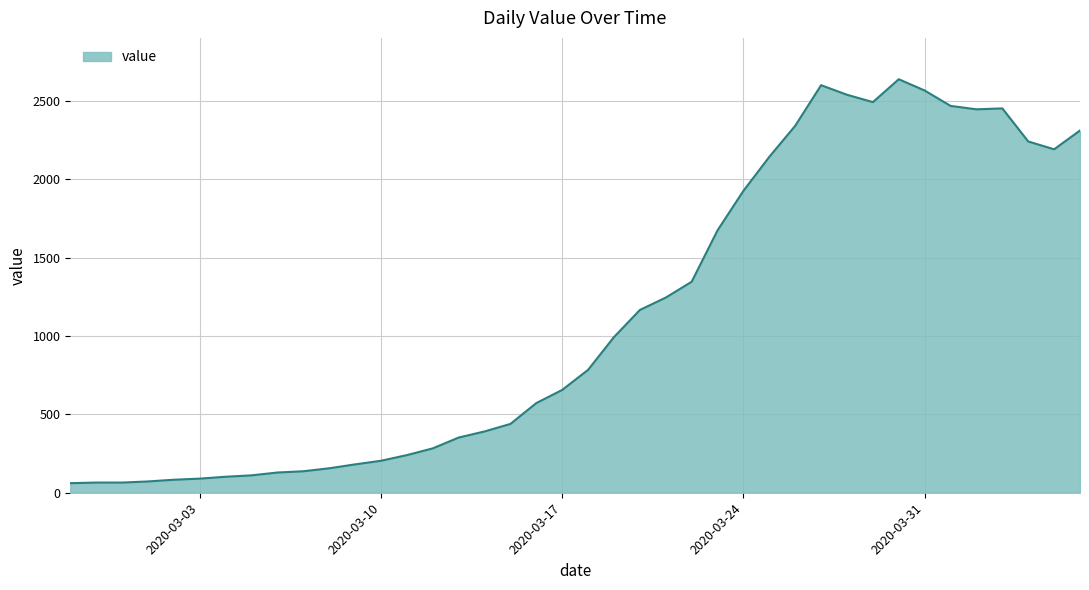

What is the minimum value shown in the chart?

61